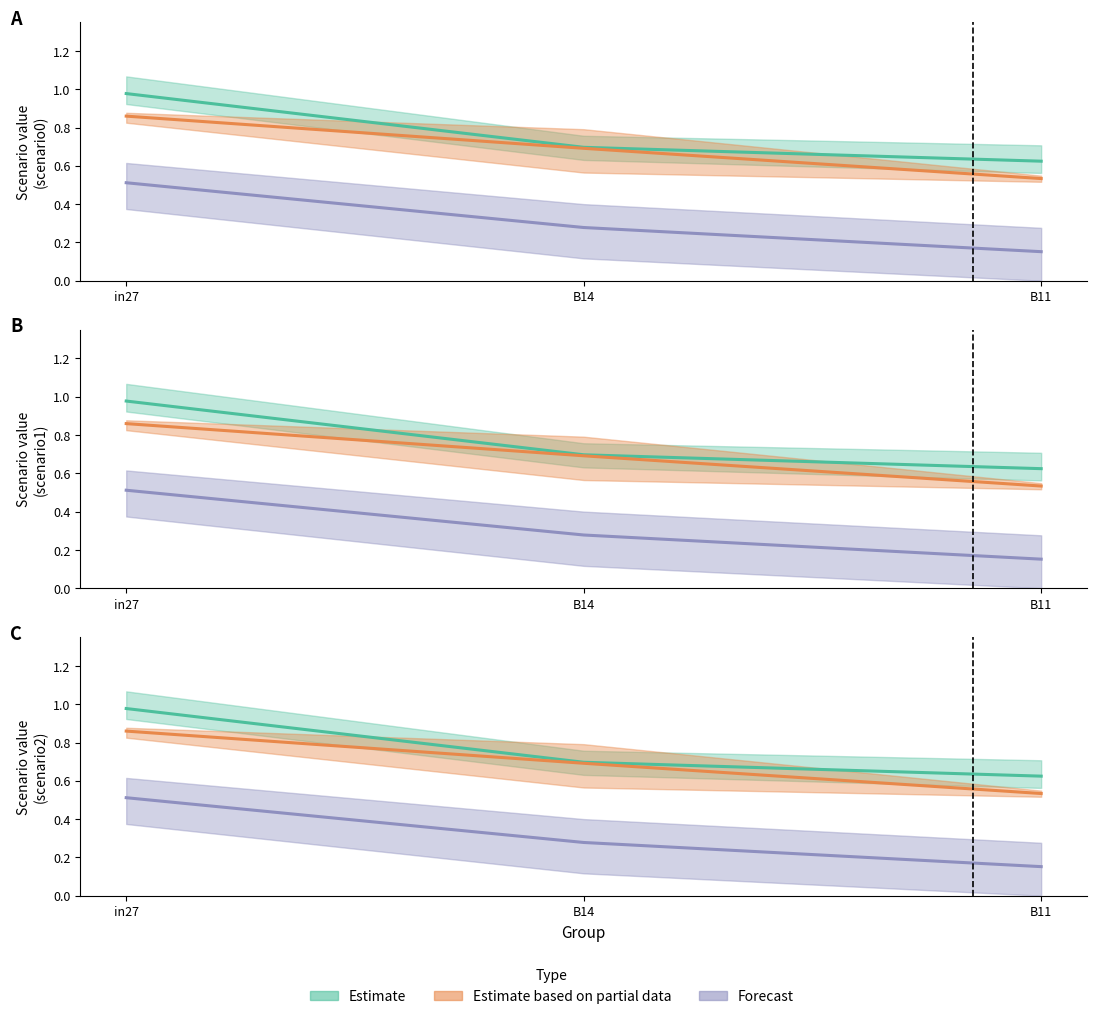

At in27, list the series in order from largest to smallest.

Estimate, Estimate based on partial data, Forecast